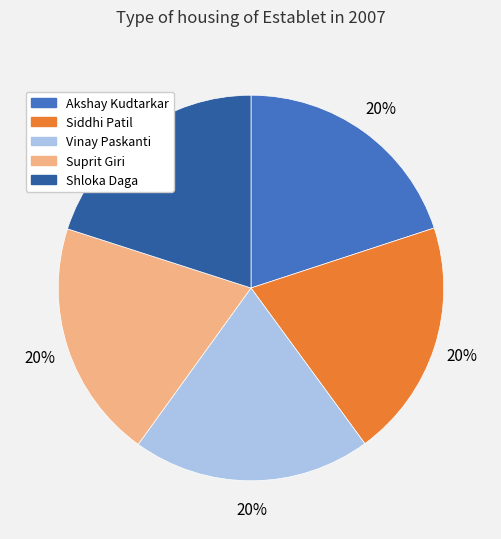

True or false: Siddhi Patil accounts for 20% of the total.

True